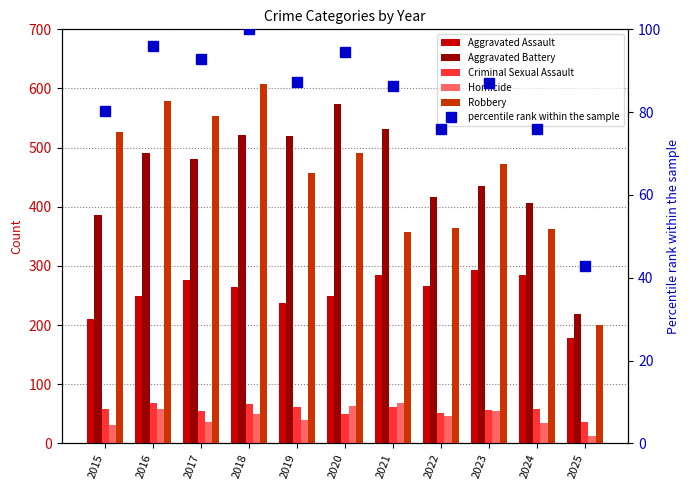

Reading left to right, what are all the values shown in this chart?

Aggravated Assault: 2015=210.0	2016=250.0	2017=276.0	2018=265.0	2019=238.0	2020=249.0	2021=284.0	2022=267.0	2023=293.0	2024=285.0	2025=179.0
Aggravated Battery: 2015=387.0	2016=491.0	2017=480.0	2018=522.0	2019=520.0	2020=574.0	2021=531.0	2022=417.0	2023=435.0	2024=406.0	2025=219.0
Criminal Sexual Assault: 2015=58.0	2016=69.0	2017=55.0	2018=66.0	2019=62.0	2020=50.0	2021=61.0	2022=52.0	2023=57.0	2024=58.0	2025=37.0
Homicide: 2015=32.0	2016=59.0	2017=37.0	2018=49.0	2019=40.0	2020=63.0	2021=69.0	2022=47.0	2023=55.0	2024=34.0	2025=12.0
Robbery: 2015=527.0	2016=579.0	2017=553.0	2018=608.0	2019=458.0	2020=491.0	2021=357.0	2022=364.0	2023=473.0	2024=363.0	2025=201.0
percentile rank within the sample: 2015=80.4	2016=95.9	2017=92.8	2018=100.0	2019=87.3	2020=94.5	2021=86.2	2022=76.0	2023=87.0	2024=75.9	2025=42.9